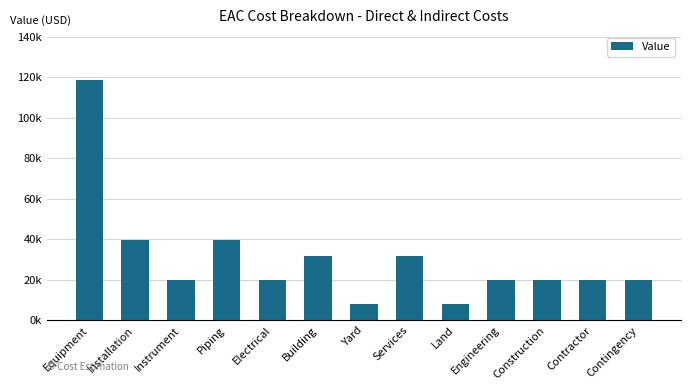

What position from the left is Piping?

4